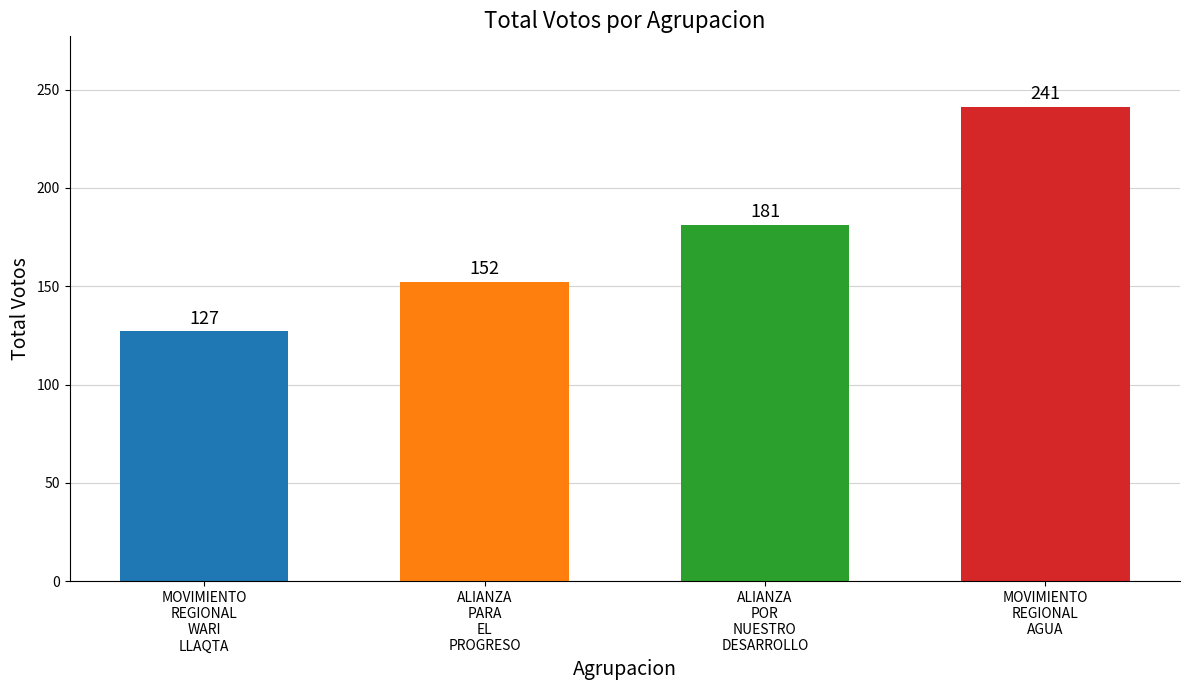

List the labels in order of value, smallest first.

MOVIMIENTO
REGIONAL
WARI
LLAQTA, ALIANZA
PARA
EL
PROGRESO, ALIANZA
POR
NUESTRO
DESARROLLO, MOVIMIENTO
REGIONAL
AGUA